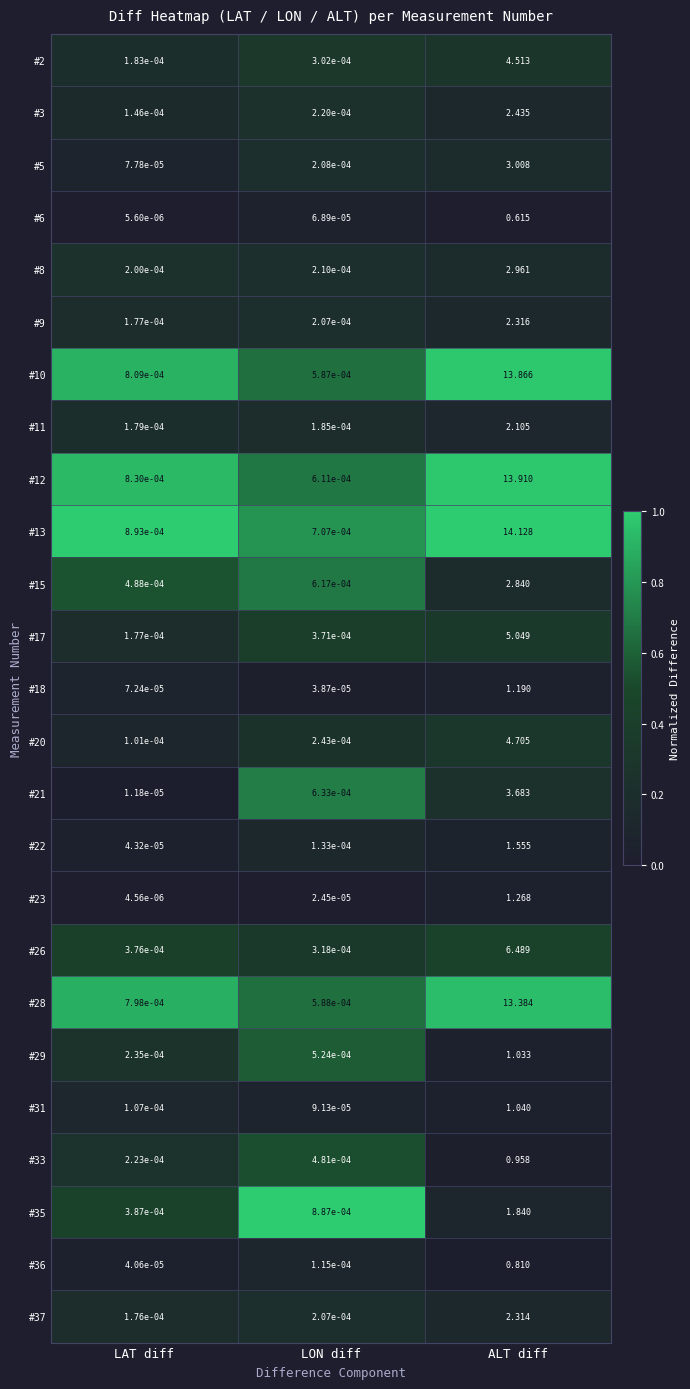

Rank the series at ALT diff from lowest to highest value.

#6, #36, #33, #29, #31, #18, #23, #22, #35, #11, #37, #9, #3, #15, #8, #5, #21, #2, #20, #17, #26, #28, #10, #12, #13